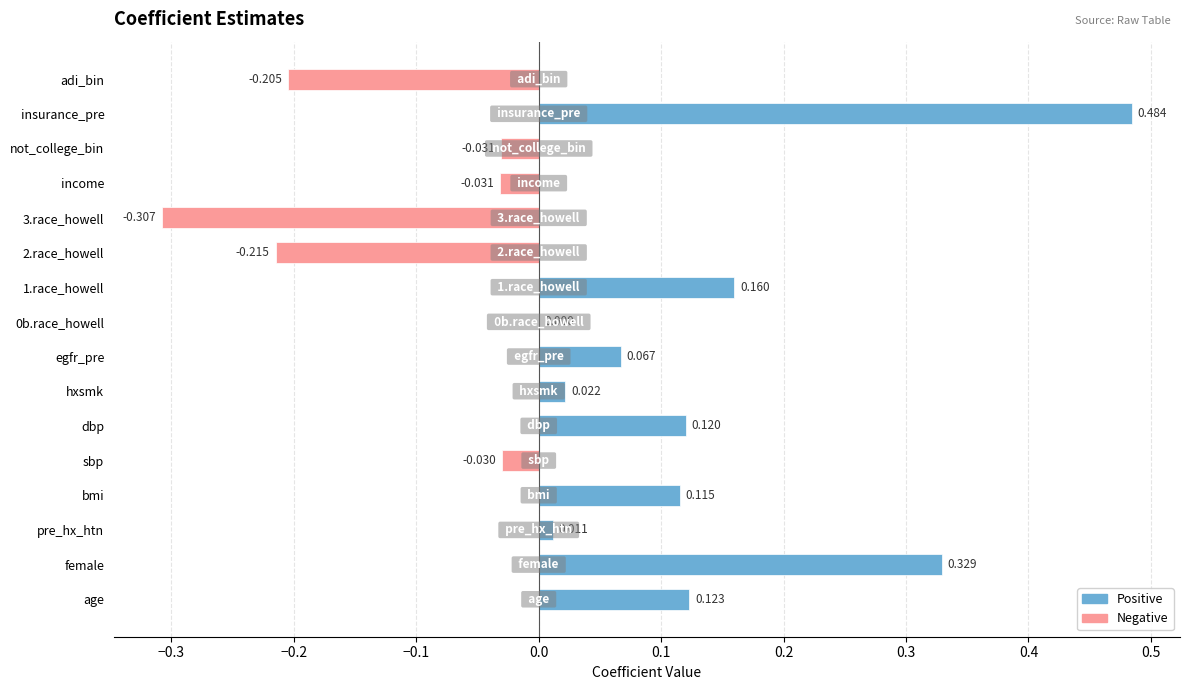

How many series are shown in this chart?

1